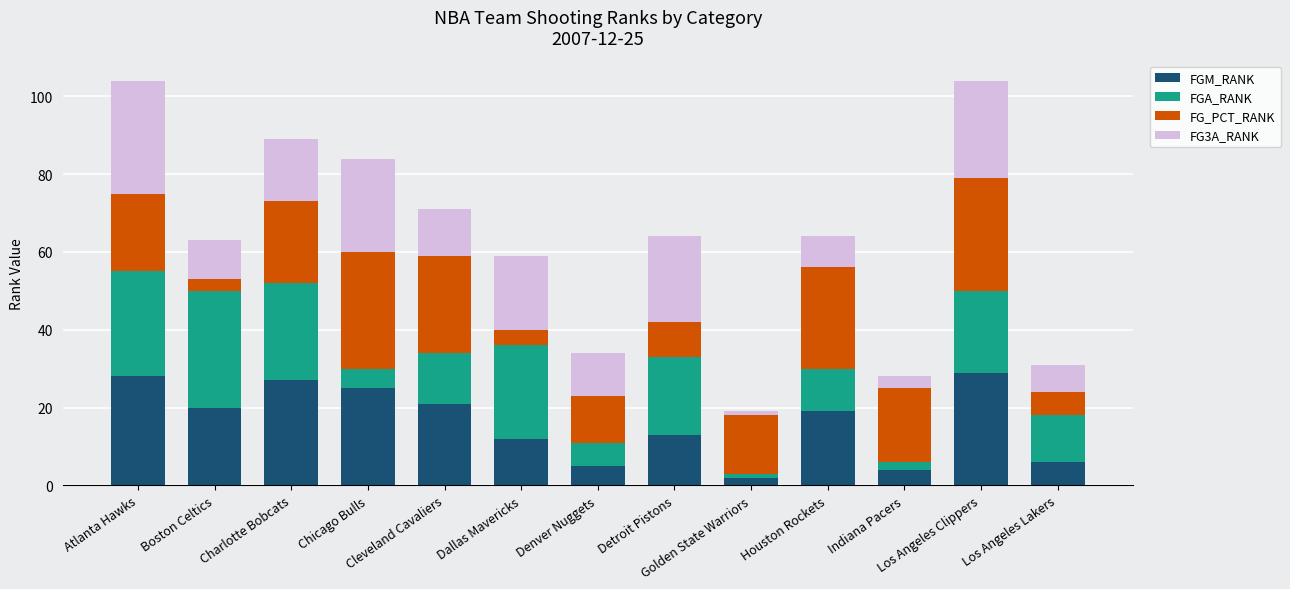

Does the chart contain any negative values?

No